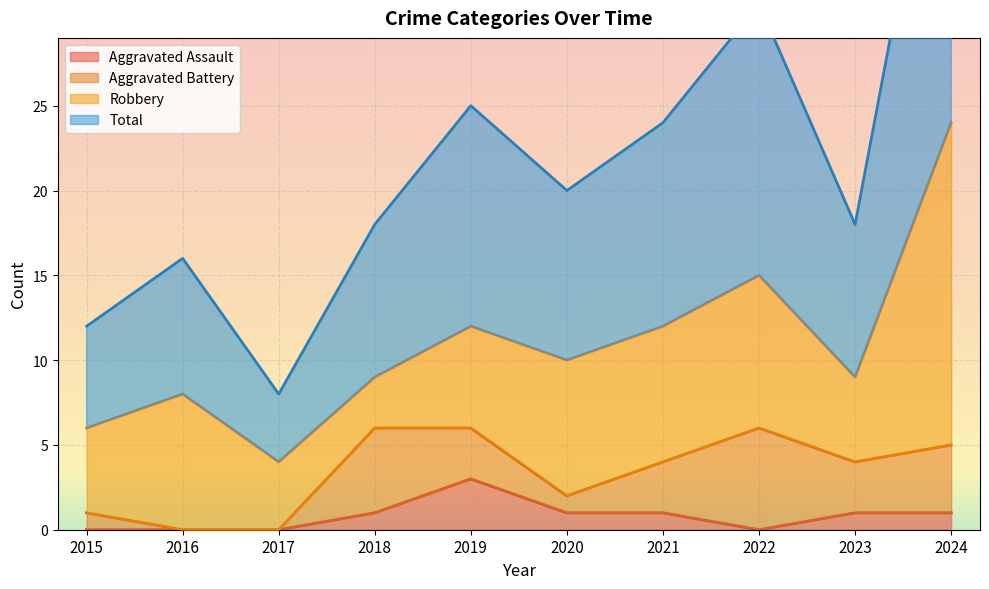

Where is the first local maximum for Aggravated Assault?

2019